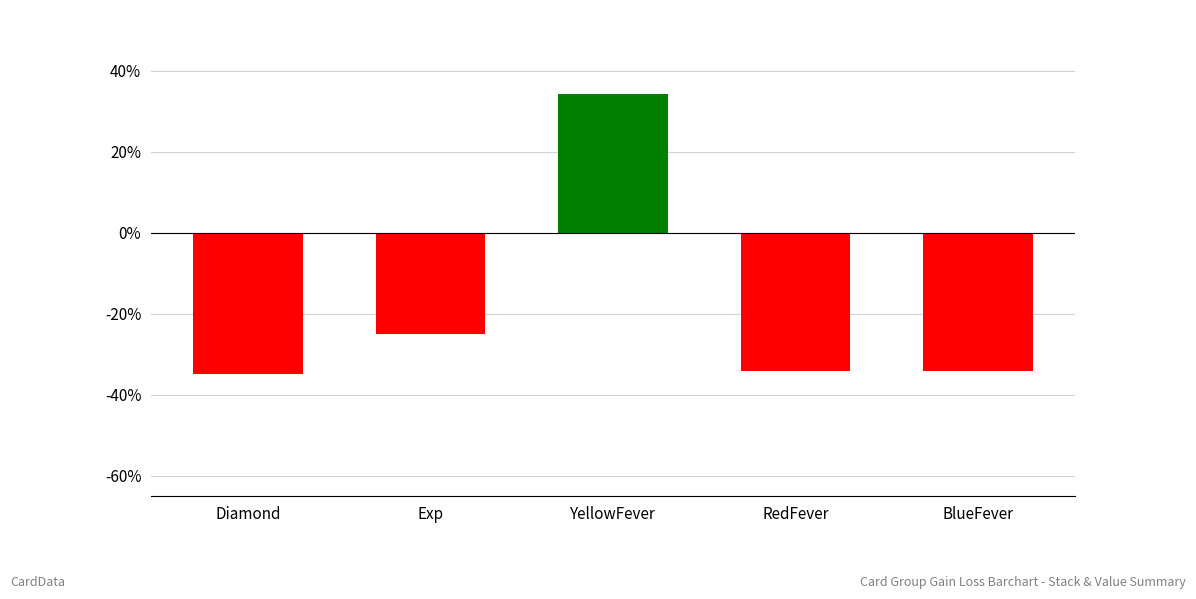

How many bars are there in total?

5